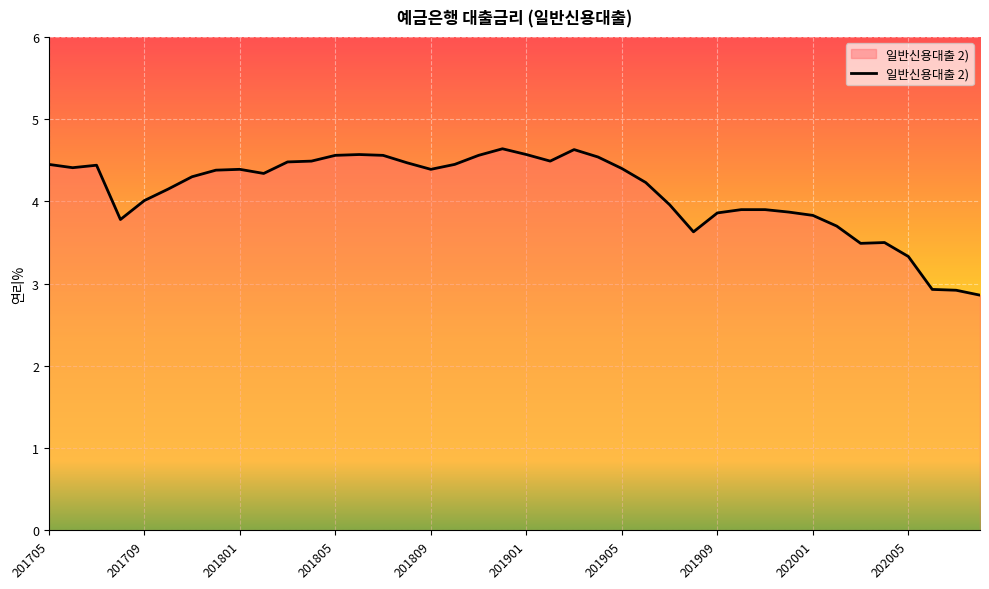

What is the smallest value displayed?

2.9